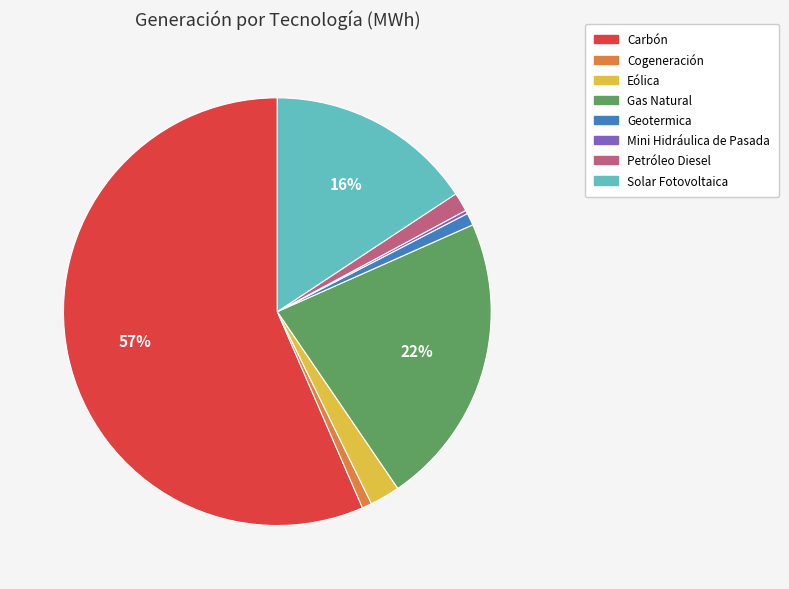

Which category has the biggest portion of the pie?

Carbón